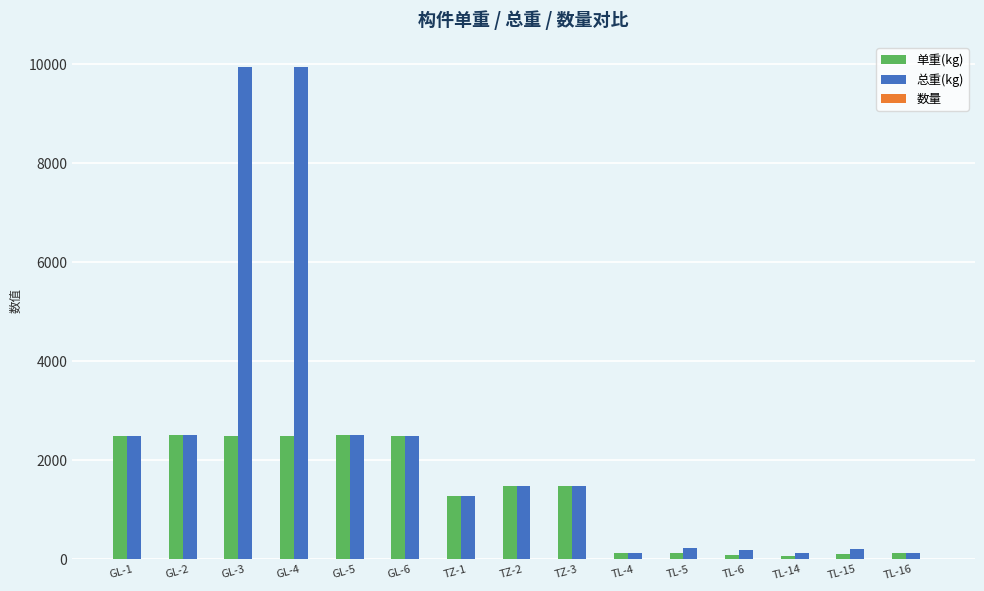

Is the value of 单重(kg) at GL-1 greater than the value of 总重(kg) at GL-4?

No